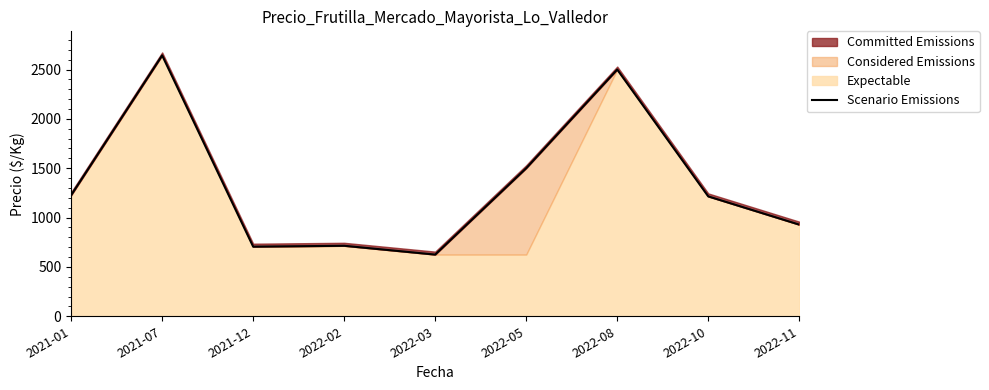

What is the sum of all values?

12056.9